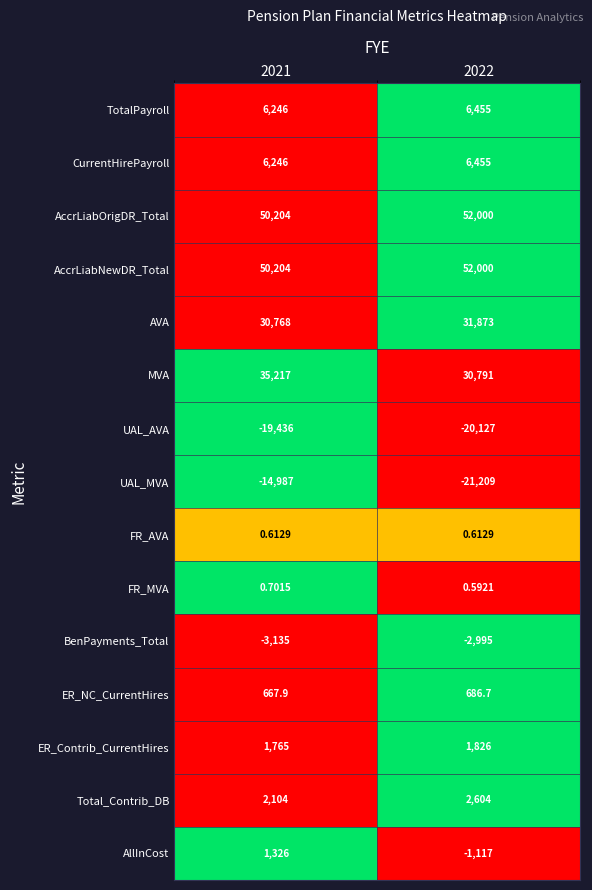

What is the spread (max minus min) of values at 2022?

73209.0